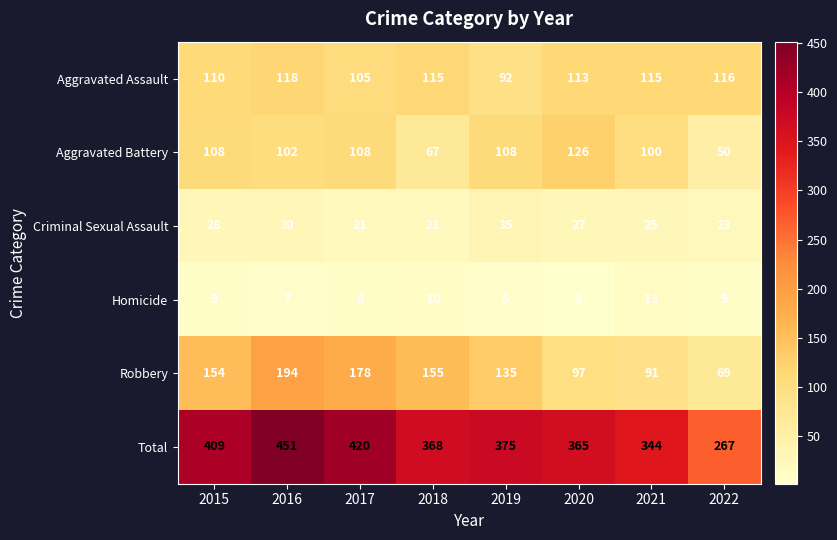

True or false: Homicide has a value of 2 at 2020.

True